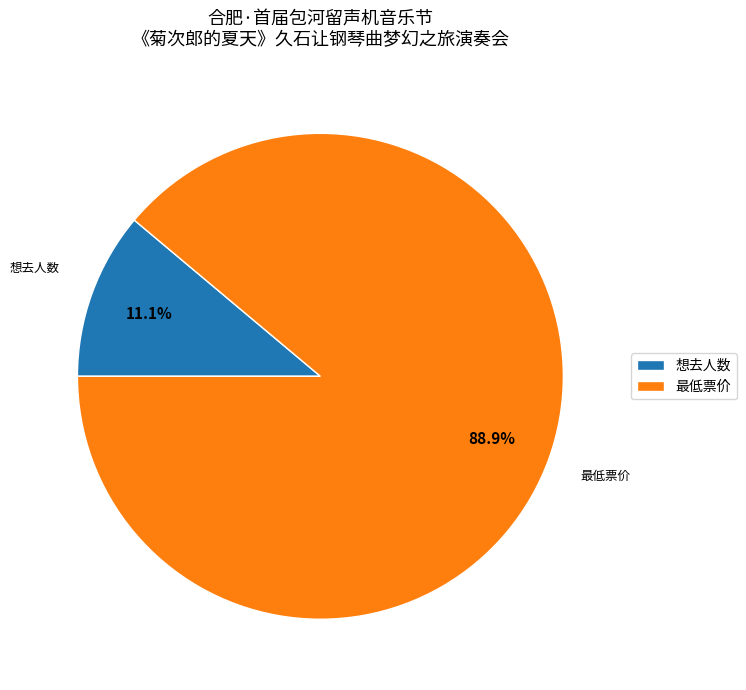

Count the number of slices in the pie.

2